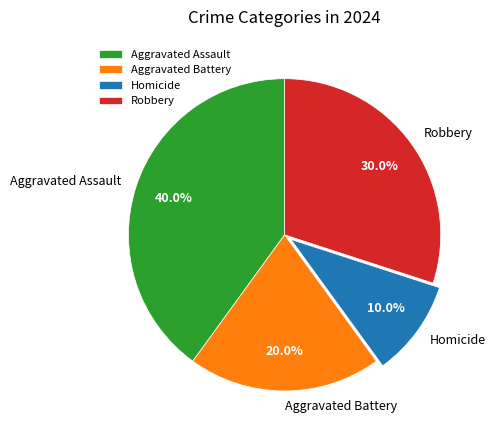

Is there a majority slice in this chart?

No